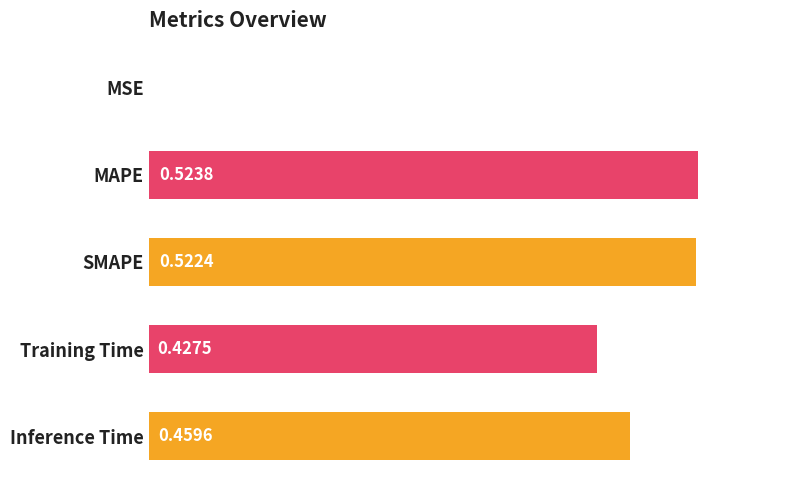

Which has a higher value, Training Time or MAPE?

MAPE